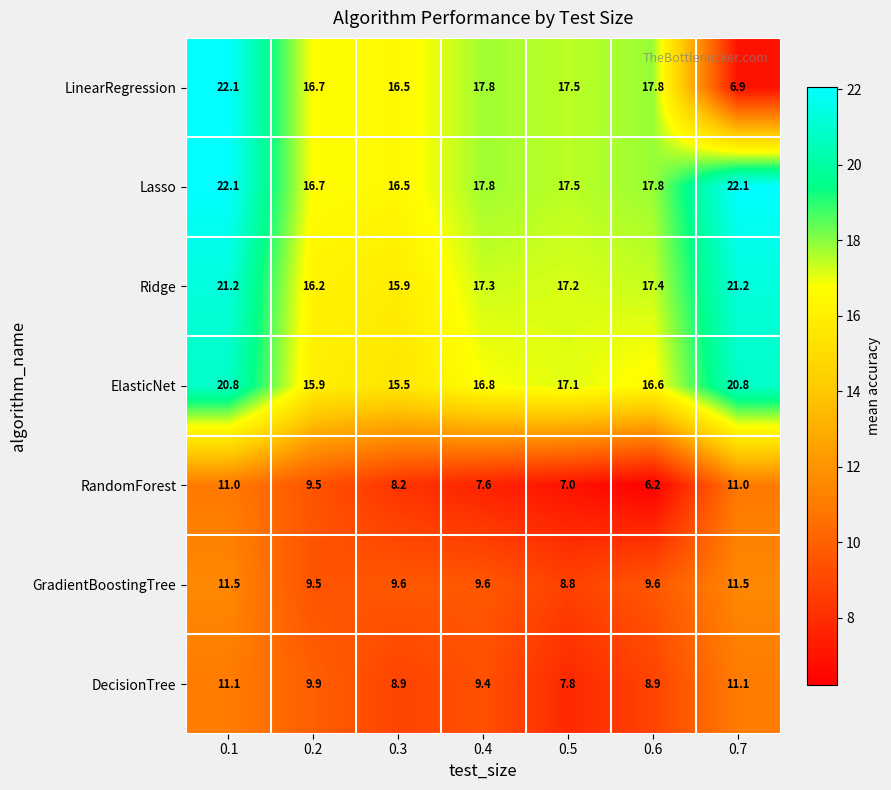

How many data points in ElasticNet are less than 16?

2